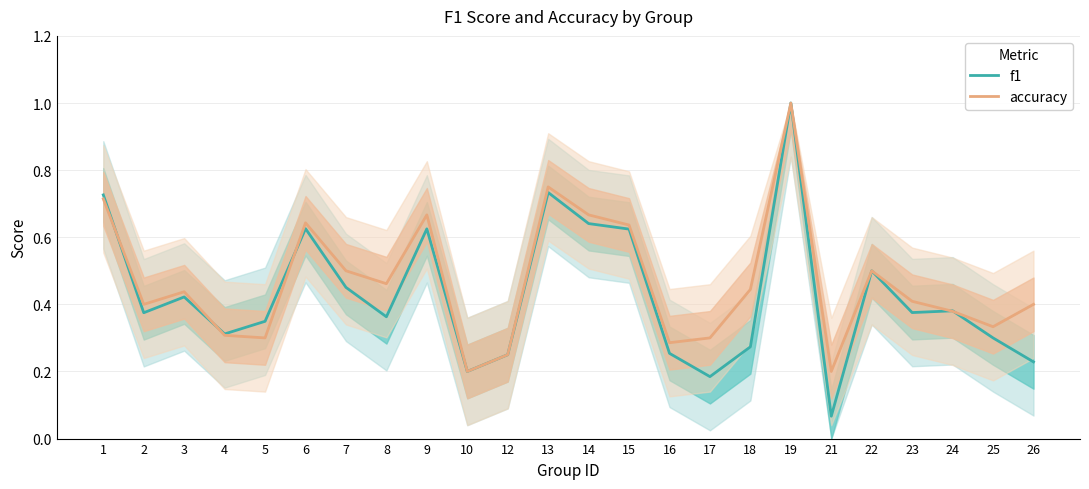

What are all the series names shown in the legend?

f1, accuracy